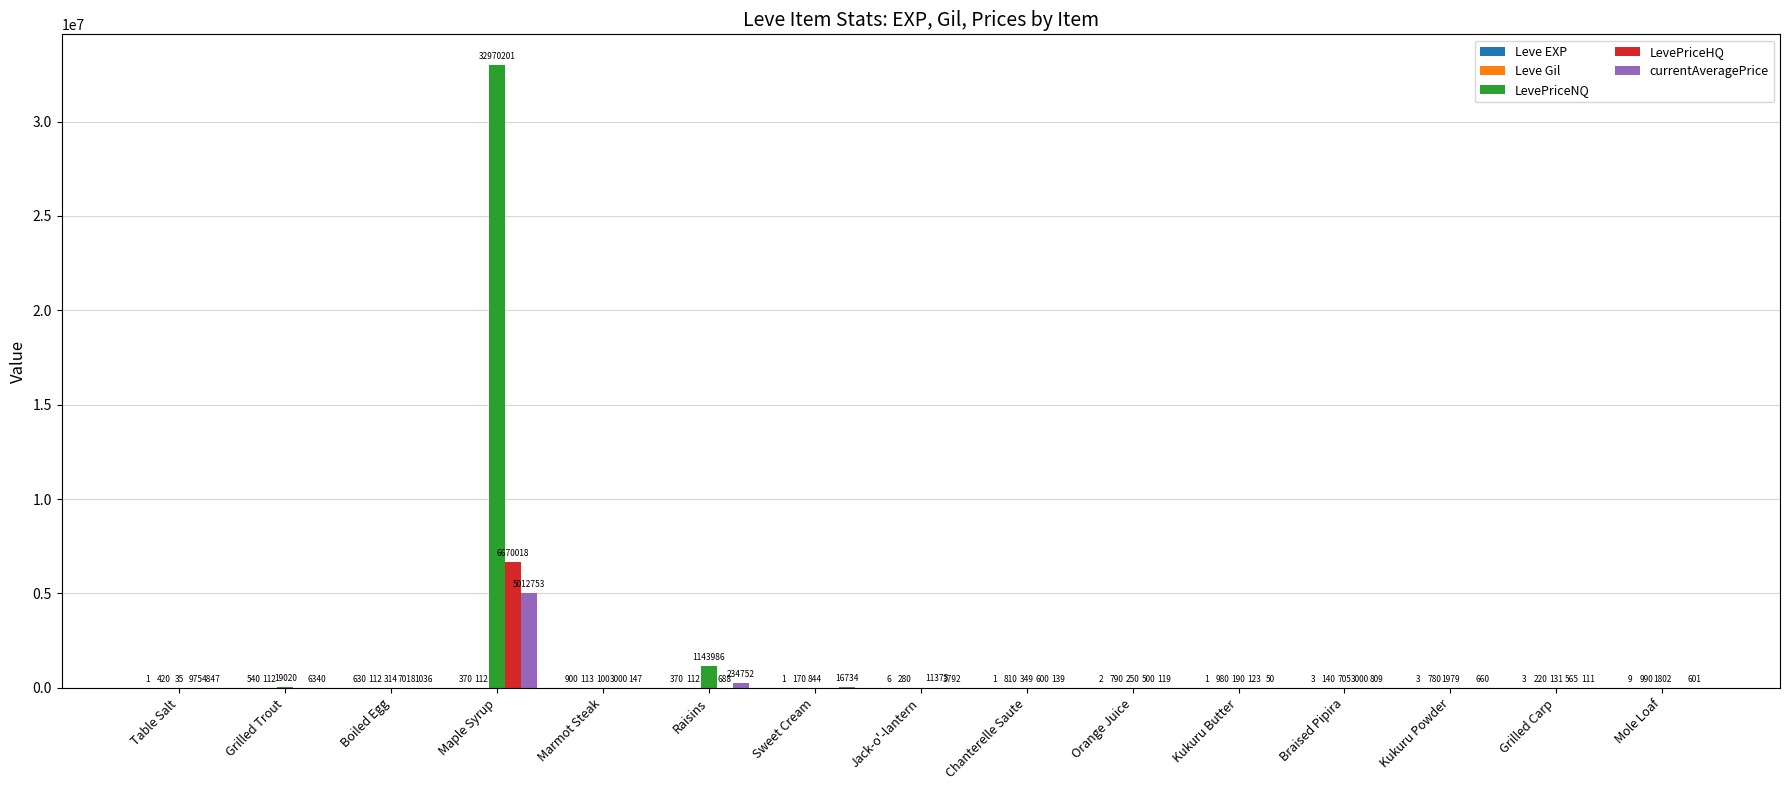

Which label corresponds to the largest value in the chart?

Maple Syrup